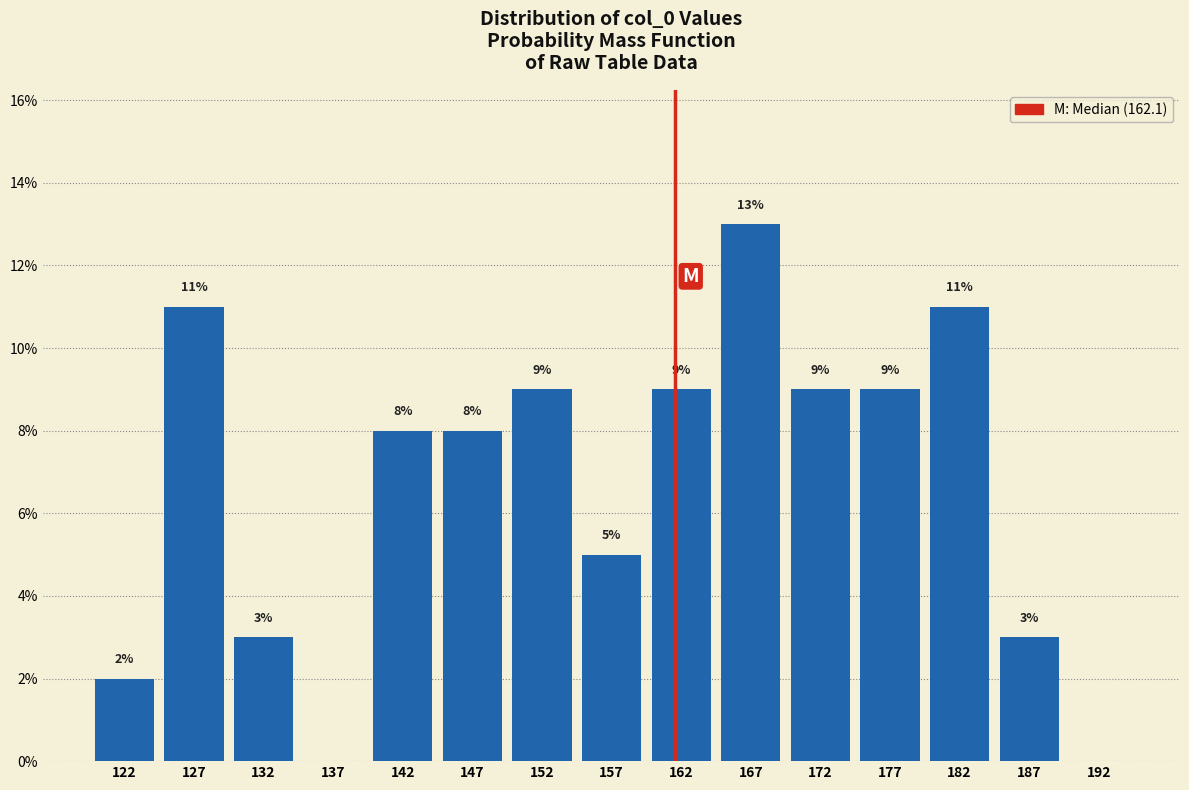

Over which range of the x-axis is the bar tallest?

165 to 170